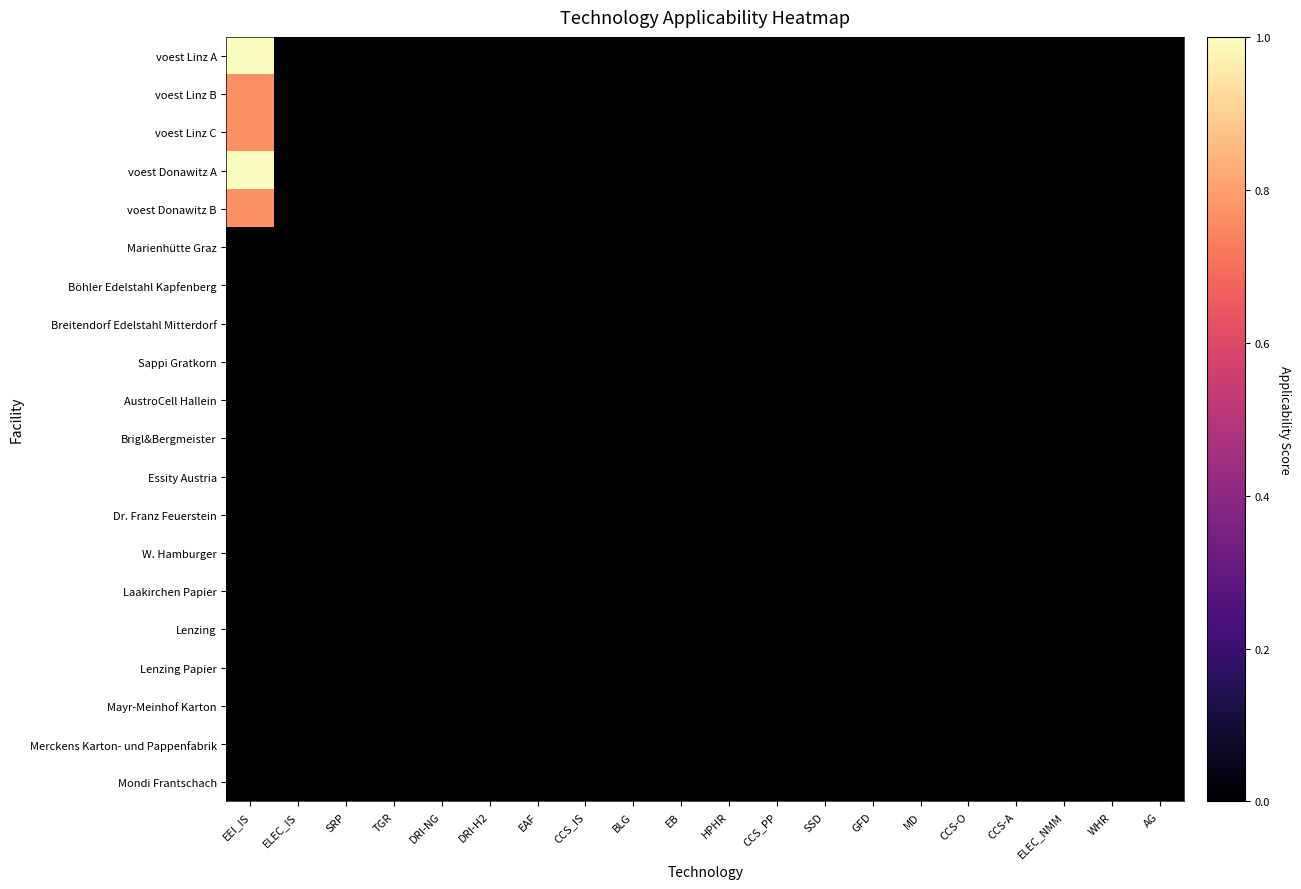

Reading left to right, extract all data points from this chart.

voest Linz A: EEI_IS=1.0	ELEC_IS=0.0	SRP=0.0	TGR=0.0	DRI-NG=0.0	DRI-H2=0.0	EAF=0.0	CCS_IS=0.0	BLG=0.0	EB=0.0	HPHR=0.0	CCS_PP=0.0	SSD=0.0	GFD=0.0	MD=0.0	CCS-O=0.0	CCS-A=0.0	ELEC_NMM=0.0	WHR=0.0	AG=0.0
voest Linz B: EEI_IS=0.8	ELEC_IS=0.0	SRP=0.0	TGR=0.0	DRI-NG=0.0	DRI-H2=0.0	EAF=0.0	CCS_IS=0.0	BLG=0.0	EB=0.0	HPHR=0.0	CCS_PP=0.0	SSD=0.0	GFD=0.0	MD=0.0	CCS-O=0.0	CCS-A=0.0	ELEC_NMM=0.0	WHR=0.0	AG=0.0
voest Linz C: EEI_IS=0.8	ELEC_IS=0.0	SRP=0.0	TGR=0.0	DRI-NG=0.0	DRI-H2=0.0	EAF=0.0	CCS_IS=0.0	BLG=0.0	EB=0.0	HPHR=0.0	CCS_PP=0.0	SSD=0.0	GFD=0.0	MD=0.0	CCS-O=0.0	CCS-A=0.0	ELEC_NMM=0.0	WHR=0.0	AG=0.0
voest Donawitz A: EEI_IS=1.0	ELEC_IS=0.0	SRP=0.0	TGR=0.0	DRI-NG=0.0	DRI-H2=0.0	EAF=0.0	CCS_IS=0.0	BLG=0.0	EB=0.0	HPHR=0.0	CCS_PP=0.0	SSD=0.0	GFD=0.0	MD=0.0	CCS-O=0.0	CCS-A=0.0	ELEC_NMM=0.0	WHR=0.0	AG=0.0
voest Donawitz B: EEI_IS=0.8	ELEC_IS=0.0	SRP=0.0	TGR=0.0	DRI-NG=0.0	DRI-H2=0.0	EAF=0.0	CCS_IS=0.0	BLG=0.0	EB=0.0	HPHR=0.0	CCS_PP=0.0	SSD=0.0	GFD=0.0	MD=0.0	CCS-O=0.0	CCS-A=0.0	ELEC_NMM=0.0	WHR=0.0	AG=0.0
Marienhütte Graz: EEI_IS=0.0	ELEC_IS=0.0	SRP=0.0	TGR=0.0	DRI-NG=0.0	DRI-H2=0.0	EAF=0.0	CCS_IS=0.0	BLG=0.0	EB=0.0	HPHR=0.0	CCS_PP=0.0	SSD=0.0	GFD=0.0	MD=0.0	CCS-O=0.0	CCS-A=0.0	ELEC_NMM=0.0	WHR=0.0	AG=0.0
Böhler Edelstahl Kapfenberg: EEI_IS=0.0	ELEC_IS=0.0	SRP=0.0	TGR=0.0	DRI-NG=0.0	DRI-H2=0.0	EAF=0.0	CCS_IS=0.0	BLG=0.0	EB=0.0	HPHR=0.0	CCS_PP=0.0	SSD=0.0	GFD=0.0	MD=0.0	CCS-O=0.0	CCS-A=0.0	ELEC_NMM=0.0	WHR=0.0	AG=0.0
Breitendorf Edelstahl Mitterdorf: EEI_IS=0.0	ELEC_IS=0.0	SRP=0.0	TGR=0.0	DRI-NG=0.0	DRI-H2=0.0	EAF=0.0	CCS_IS=0.0	BLG=0.0	EB=0.0	HPHR=0.0	CCS_PP=0.0	SSD=0.0	GFD=0.0	MD=0.0	CCS-O=0.0	CCS-A=0.0	ELEC_NMM=0.0	WHR=0.0	AG=0.0
Sappi Gratkorn: EEI_IS=0.0	ELEC_IS=0.0	SRP=0.0	TGR=0.0	DRI-NG=0.0	DRI-H2=0.0	EAF=0.0	CCS_IS=0.0	BLG=0.0	EB=0.0	HPHR=0.0	CCS_PP=0.0	SSD=0.0	GFD=0.0	MD=0.0	CCS-O=0.0	CCS-A=0.0	ELEC_NMM=0.0	WHR=0.0	AG=0.0
AustroCell Hallein: EEI_IS=0.0	ELEC_IS=0.0	SRP=0.0	TGR=0.0	DRI-NG=0.0	DRI-H2=0.0	EAF=0.0	CCS_IS=0.0	BLG=0.0	EB=0.0	HPHR=0.0	CCS_PP=0.0	SSD=0.0	GFD=0.0	MD=0.0	CCS-O=0.0	CCS-A=0.0	ELEC_NMM=0.0	WHR=0.0	AG=0.0
Brigl&Bergmeister: EEI_IS=0.0	ELEC_IS=0.0	SRP=0.0	TGR=0.0	DRI-NG=0.0	DRI-H2=0.0	EAF=0.0	CCS_IS=0.0	BLG=0.0	EB=0.0	HPHR=0.0	CCS_PP=0.0	SSD=0.0	GFD=0.0	MD=0.0	CCS-O=0.0	CCS-A=0.0	ELEC_NMM=0.0	WHR=0.0	AG=0.0
Essity Austria: EEI_IS=0.0	ELEC_IS=0.0	SRP=0.0	TGR=0.0	DRI-NG=0.0	DRI-H2=0.0	EAF=0.0	CCS_IS=0.0	BLG=0.0	EB=0.0	HPHR=0.0	CCS_PP=0.0	SSD=0.0	GFD=0.0	MD=0.0	CCS-O=0.0	CCS-A=0.0	ELEC_NMM=0.0	WHR=0.0	AG=0.0
Dr. Franz Feuerstein: EEI_IS=0.0	ELEC_IS=0.0	SRP=0.0	TGR=0.0	DRI-NG=0.0	DRI-H2=0.0	EAF=0.0	CCS_IS=0.0	BLG=0.0	EB=0.0	HPHR=0.0	CCS_PP=0.0	SSD=0.0	GFD=0.0	MD=0.0	CCS-O=0.0	CCS-A=0.0	ELEC_NMM=0.0	WHR=0.0	AG=0.0
W. Hamburger: EEI_IS=0.0	ELEC_IS=0.0	SRP=0.0	TGR=0.0	DRI-NG=0.0	DRI-H2=0.0	EAF=0.0	CCS_IS=0.0	BLG=0.0	EB=0.0	HPHR=0.0	CCS_PP=0.0	SSD=0.0	GFD=0.0	MD=0.0	CCS-O=0.0	CCS-A=0.0	ELEC_NMM=0.0	WHR=0.0	AG=0.0
Laakirchen Papier: EEI_IS=0.0	ELEC_IS=0.0	SRP=0.0	TGR=0.0	DRI-NG=0.0	DRI-H2=0.0	EAF=0.0	CCS_IS=0.0	BLG=0.0	EB=0.0	HPHR=0.0	CCS_PP=0.0	SSD=0.0	GFD=0.0	MD=0.0	CCS-O=0.0	CCS-A=0.0	ELEC_NMM=0.0	WHR=0.0	AG=0.0
Lenzing: EEI_IS=0.0	ELEC_IS=0.0	SRP=0.0	TGR=0.0	DRI-NG=0.0	DRI-H2=0.0	EAF=0.0	CCS_IS=0.0	BLG=0.0	EB=0.0	HPHR=0.0	CCS_PP=0.0	SSD=0.0	GFD=0.0	MD=0.0	CCS-O=0.0	CCS-A=0.0	ELEC_NMM=0.0	WHR=0.0	AG=0.0
Lenzing Papier: EEI_IS=0.0	ELEC_IS=0.0	SRP=0.0	TGR=0.0	DRI-NG=0.0	DRI-H2=0.0	EAF=0.0	CCS_IS=0.0	BLG=0.0	EB=0.0	HPHR=0.0	CCS_PP=0.0	SSD=0.0	GFD=0.0	MD=0.0	CCS-O=0.0	CCS-A=0.0	ELEC_NMM=0.0	WHR=0.0	AG=0.0
Mayr-Meinhof Karton: EEI_IS=0.0	ELEC_IS=0.0	SRP=0.0	TGR=0.0	DRI-NG=0.0	DRI-H2=0.0	EAF=0.0	CCS_IS=0.0	BLG=0.0	EB=0.0	HPHR=0.0	CCS_PP=0.0	SSD=0.0	GFD=0.0	MD=0.0	CCS-O=0.0	CCS-A=0.0	ELEC_NMM=0.0	WHR=0.0	AG=0.0
Merckens Karton- und Pappenfabrik: EEI_IS=0.0	ELEC_IS=0.0	SRP=0.0	TGR=0.0	DRI-NG=0.0	DRI-H2=0.0	EAF=0.0	CCS_IS=0.0	BLG=0.0	EB=0.0	HPHR=0.0	CCS_PP=0.0	SSD=0.0	GFD=0.0	MD=0.0	CCS-O=0.0	CCS-A=0.0	ELEC_NMM=0.0	WHR=0.0	AG=0.0
Mondi Frantschach: EEI_IS=0.0	ELEC_IS=0.0	SRP=0.0	TGR=0.0	DRI-NG=0.0	DRI-H2=0.0	EAF=0.0	CCS_IS=0.0	BLG=0.0	EB=0.0	HPHR=0.0	CCS_PP=0.0	SSD=0.0	GFD=0.0	MD=0.0	CCS-O=0.0	CCS-A=0.0	ELEC_NMM=0.0	WHR=0.0	AG=0.0